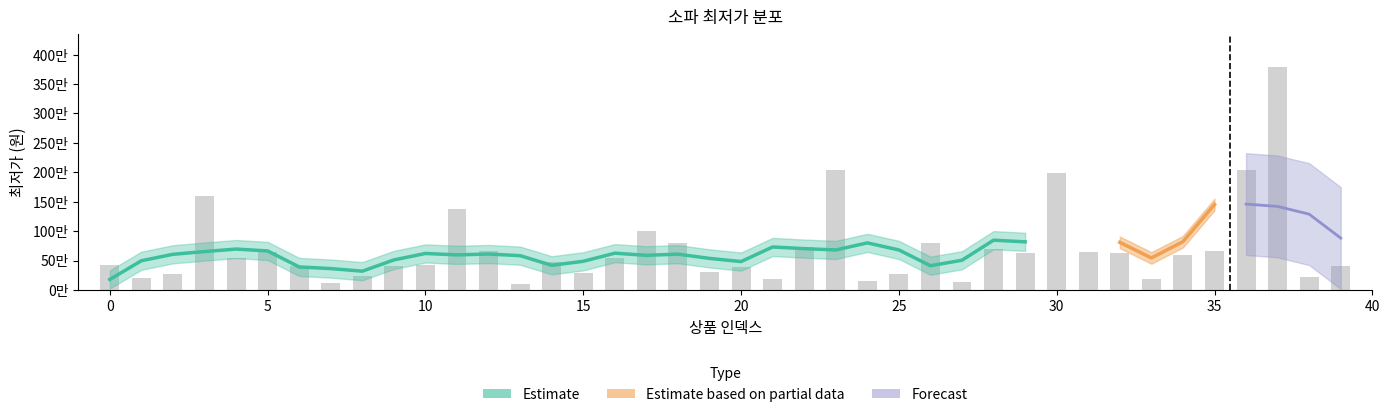

What is the change in value from 15 to 35?

+368400